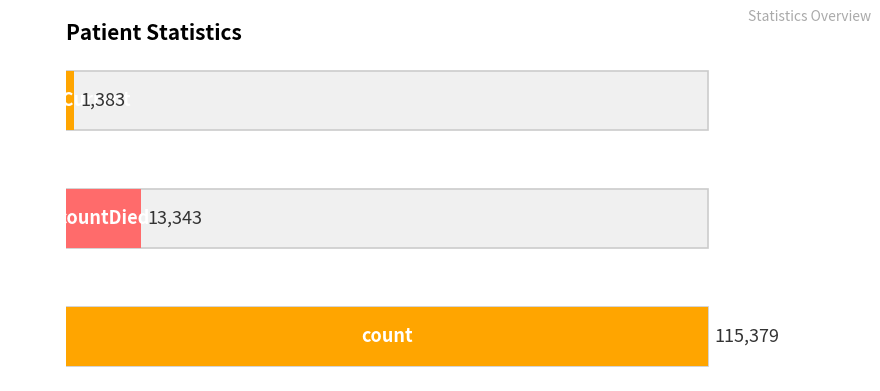

Which label corresponds to the smallest value in the chart?

countDistinctHospno